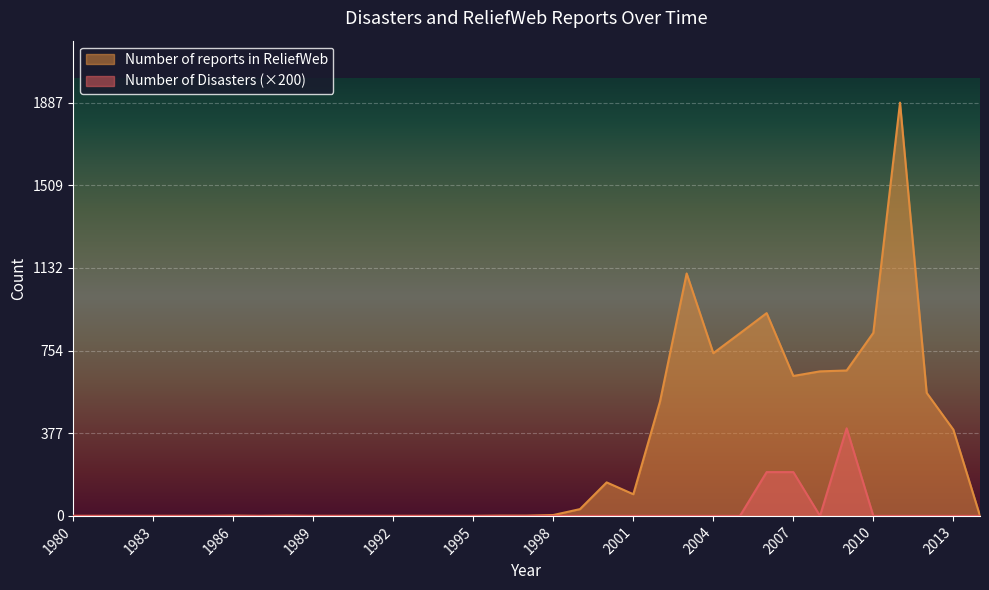

At which category does Number of reports in ReliefWeb reach its first local valley?

1987